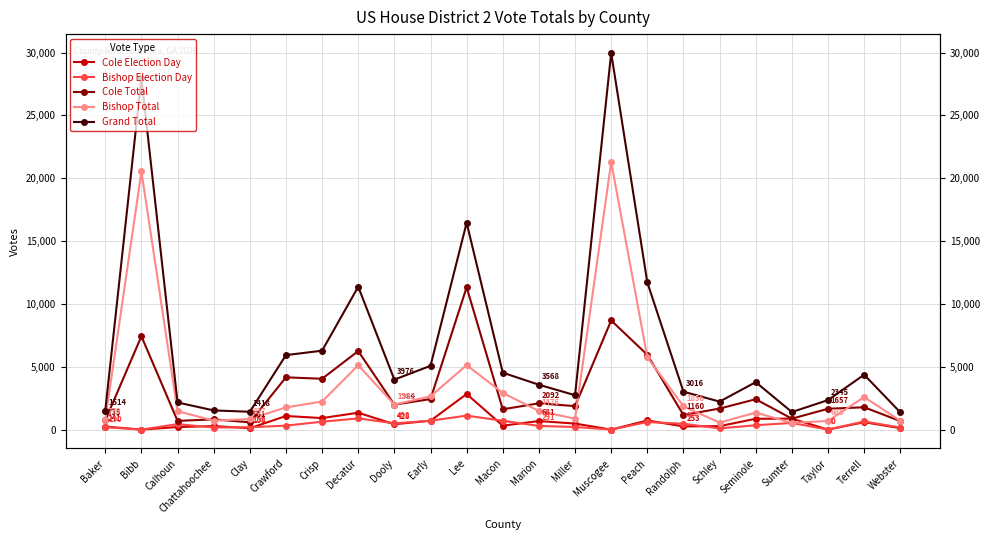

True or false: Bishop Election Day and Grand Total cross at least once.

False